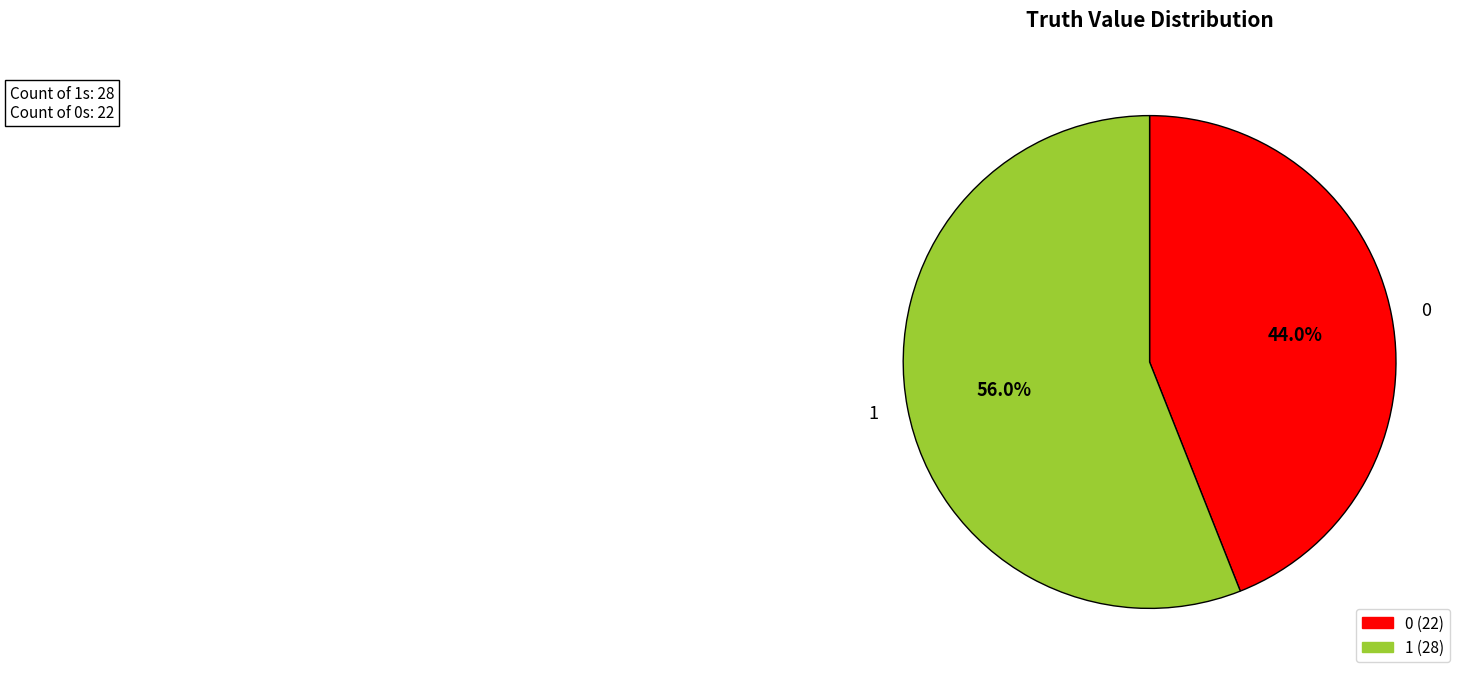

How many segments does this pie chart have?

2